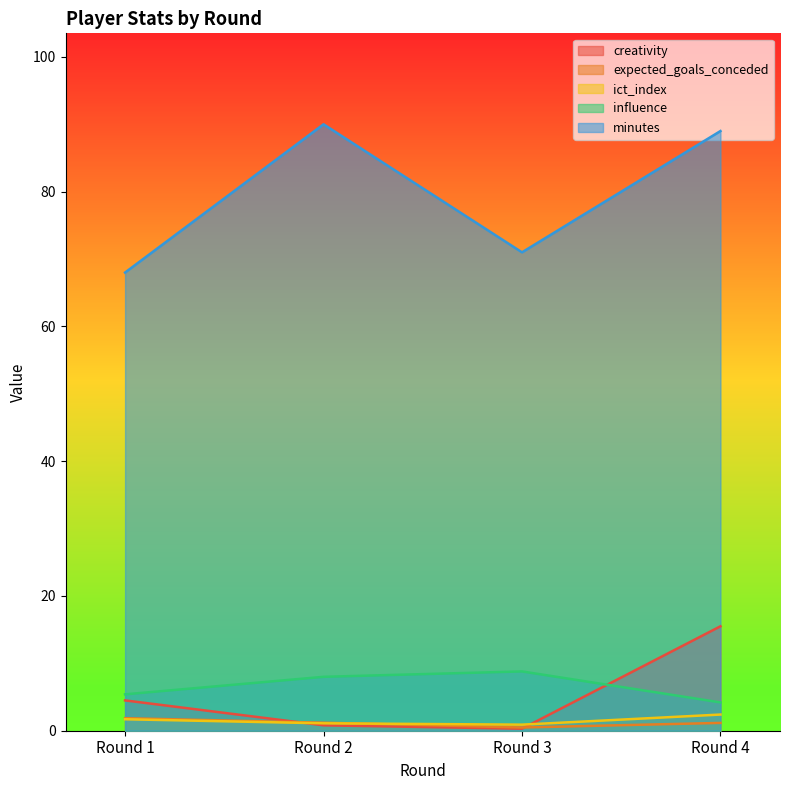

Is it true that influence equals 3.3 at Round 1?

False